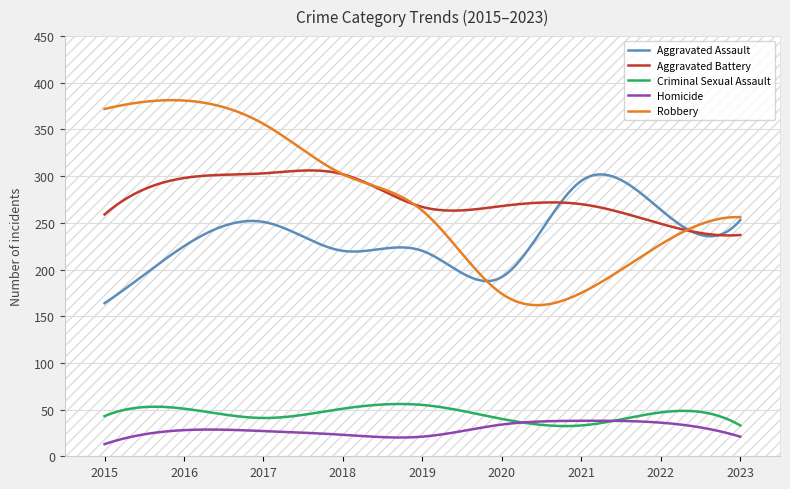

True or false: Criminal Sexual Assault and Aggravated Assault cross at least once.

False